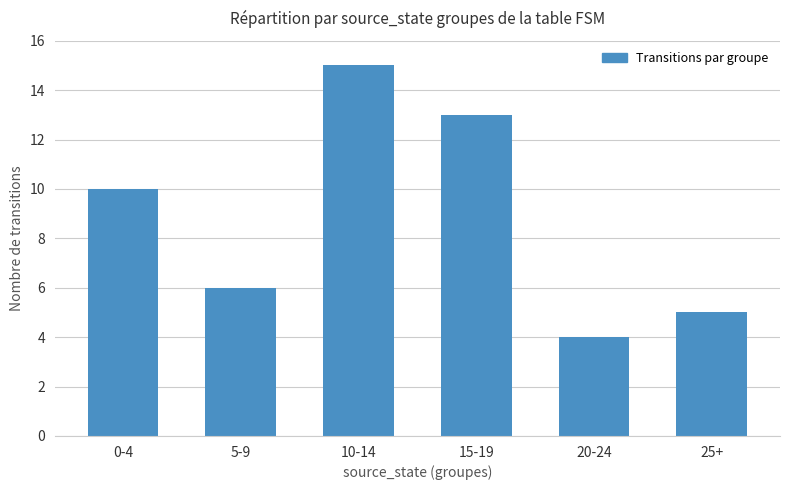

What is the difference between the values at 0-4 and 5-9?

4